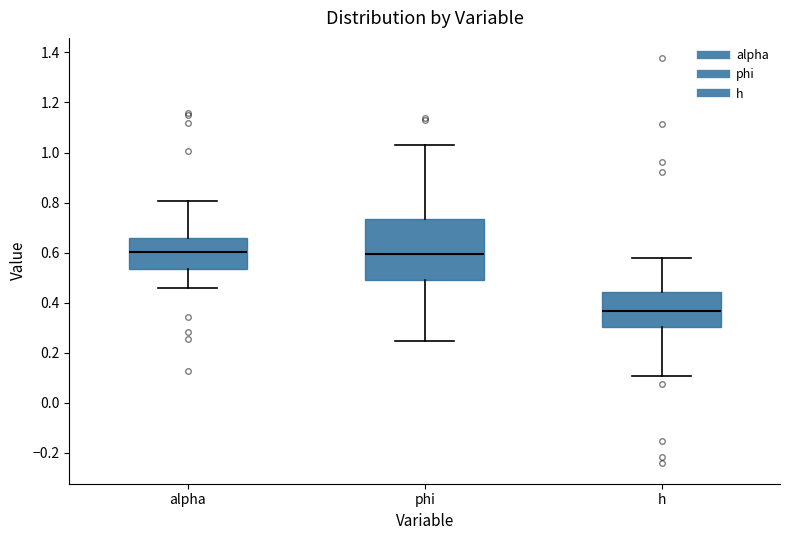

Reading left to right, read every box against the y-axis: the position of its median line, the range the box covers, and the ends of its whiskers. The values are not printed on the chart, so give them approximately, as read against the axis.

alpha: median 0.60, box 0.54 to 0.66, whiskers 0.46 to 0.80
phi: median 0.60, box 0.48 to 0.74, whiskers 0.24 to 1.02
h: median 0.36, box 0.30 to 0.44, whiskers 0.10 to 0.58